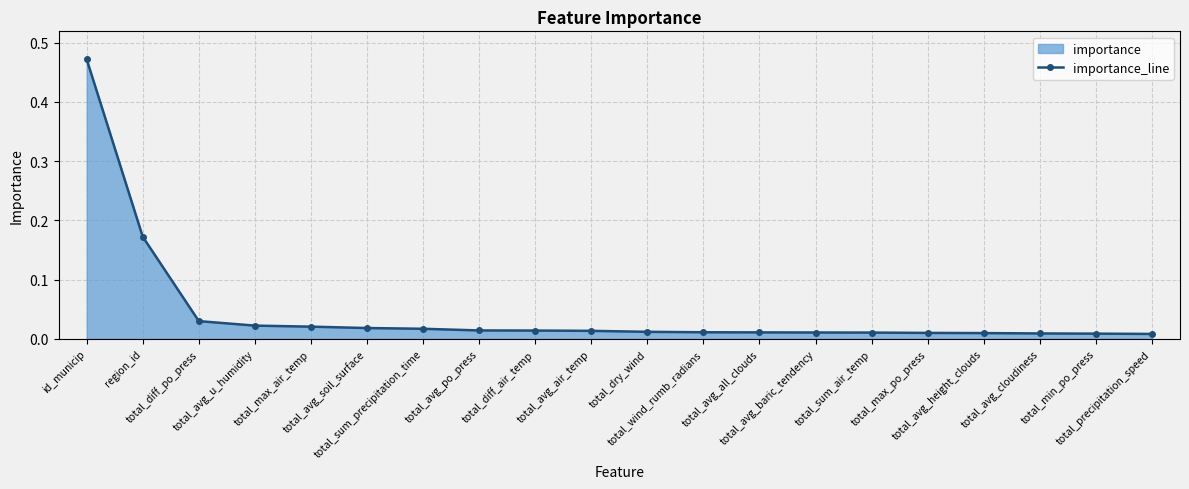

At which category does the chart reach its peak across all series?

id_municip